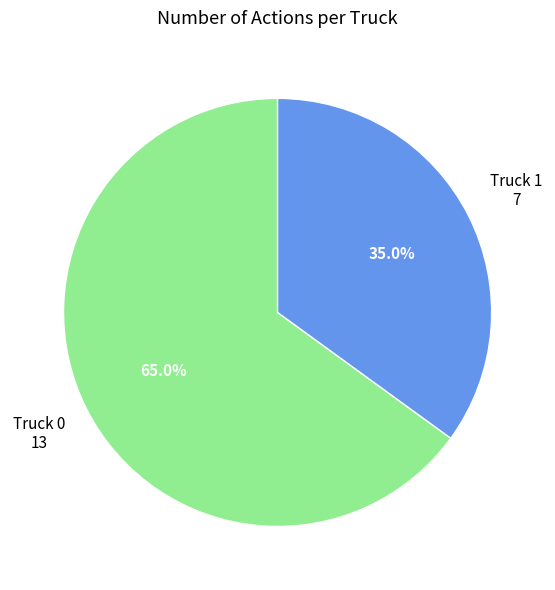

Which has a higher value, Truck 0 or Truck 1?

Truck 0